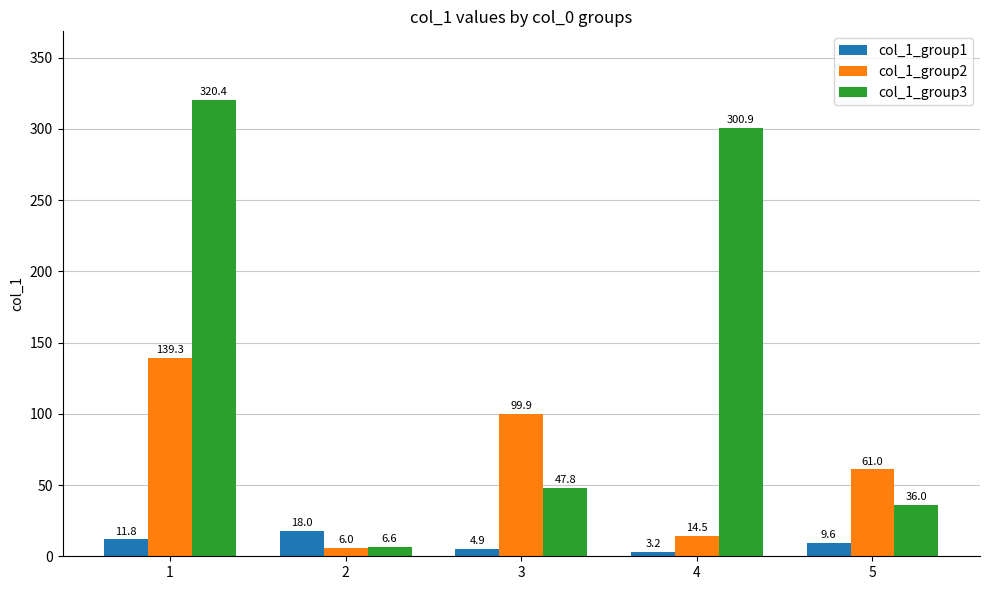

How many groups of bars are there?

5